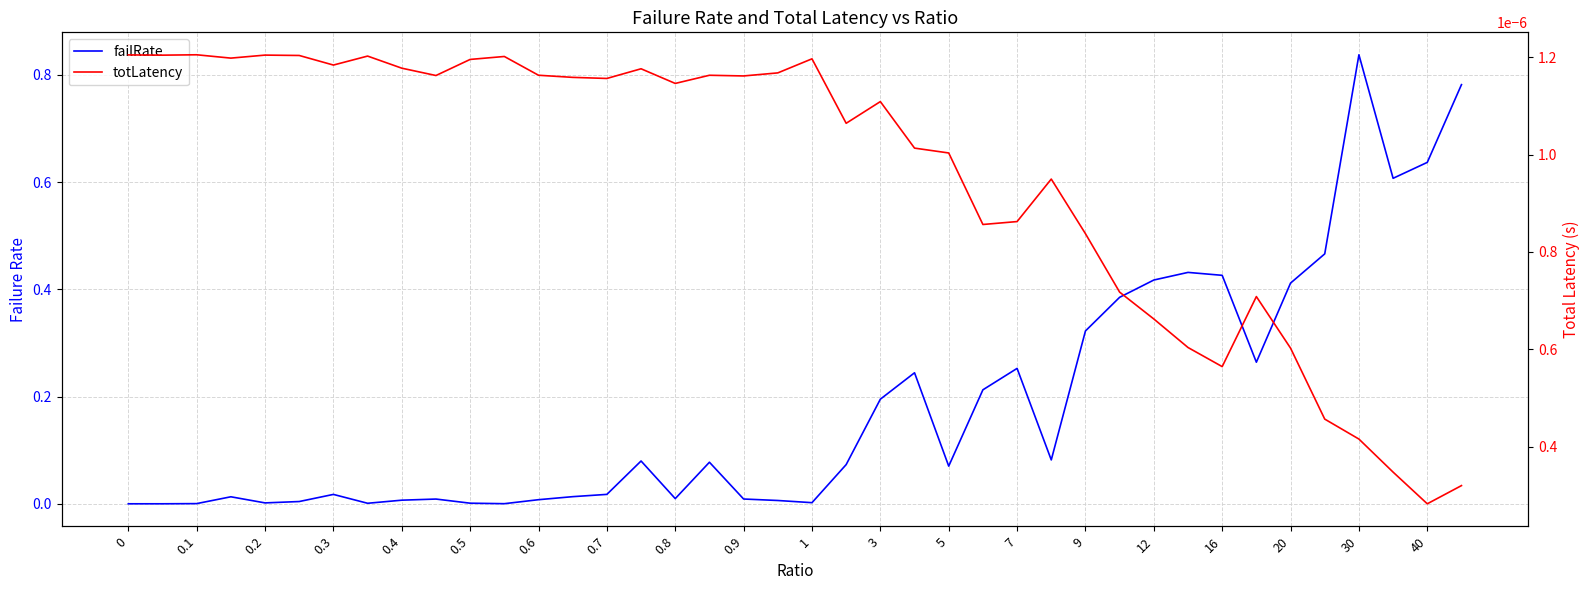

Between which two adjacent categories do failRate and totLatency first intersect?

0 and 0.1